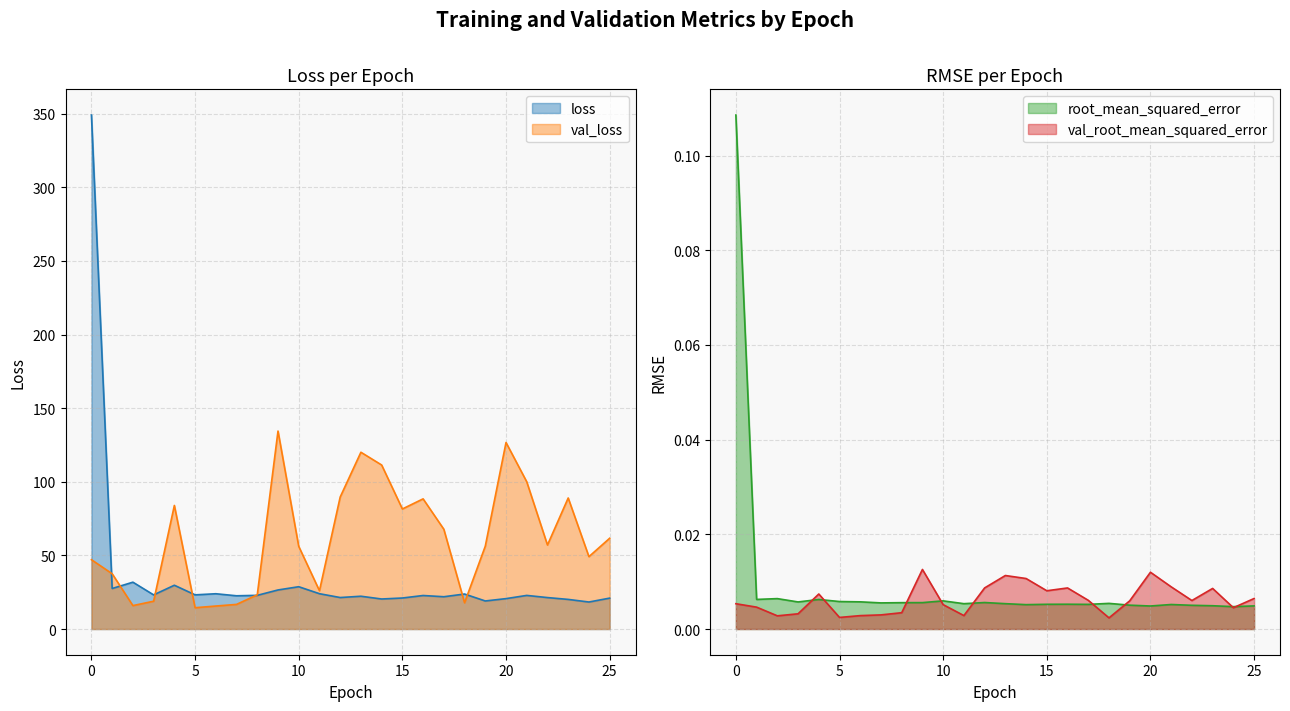

Reading left to right, list all the values displayed in this chart.

loss: 0=349.1	1=27.5	2=31.8	3=23.2	4=29.7	5=23.2	6=24.0	7=22.6	8=22.9	9=26.5	10=28.7	11=24.0	12=21.4	13=22.3	14=20.4	15=21.1	16=22.8	17=21.9	18=23.8	19=19.1	20=20.6	21=22.8	22=21.4	23=20.1	24=18.3	25=21.0
val_loss: 0=47.1	1=37.5	2=15.9	3=18.9	4=83.9	5=14.5	6=15.6	7=16.7	8=23.2	9=134.4	10=56.1	11=26.0	12=89.6	13=120.1	14=111.4	15=81.5	16=88.4	17=67.8	18=17.8	19=56.3	20=126.7	21=100.0	22=57.0	23=89.0	24=49.1	25=61.6
root_mean_squared_error: 0=0.1	1=0.0	2=0.0	3=0.0	4=0.0	5=0.0	6=0.0	7=0.0	8=0.0	9=0.0	10=0.0	11=0.0	12=0.0	13=0.0	14=0.0	15=0.0	16=0.0	17=0.0	18=0.0	19=0.0	20=0.0	21=0.0	22=0.0	23=0.0	24=0.0	25=0.0
val_root_mean_squared_error: 0=0.0	1=0.0	2=0.0	3=0.0	4=0.0	5=0.0	6=0.0	7=0.0	8=0.0	9=0.0	10=0.0	11=0.0	12=0.0	13=0.0	14=0.0	15=0.0	16=0.0	17=0.0	18=0.0	19=0.0	20=0.0	21=0.0	22=0.0	23=0.0	24=0.0	25=0.0